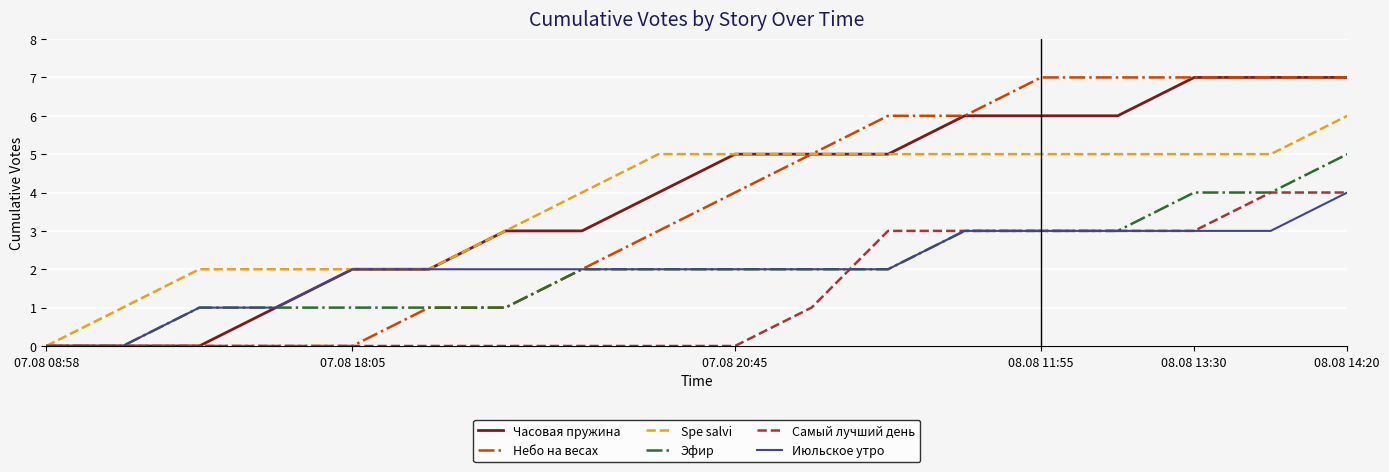

Does the chart have visible grid lines?

Yes